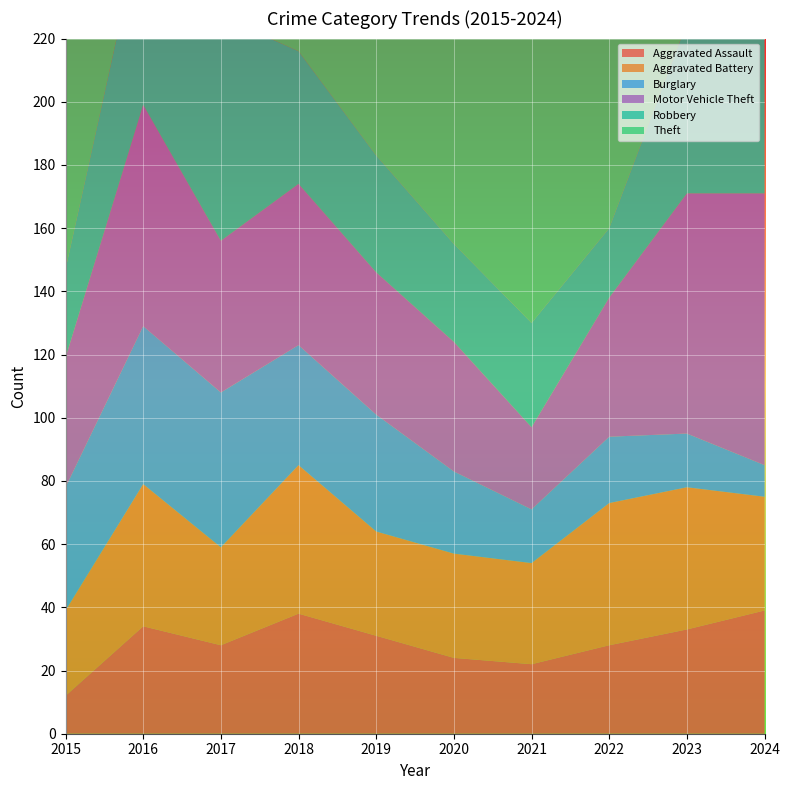

Reading left to right, transcribe all the data shown in this chart.

Aggravated Assault: 2015=12	2016=34	2017=28	2018=38	2019=31	2020=24	2021=22	2022=28	2023=33	2024=39
Aggravated Battery: 2015=27	2016=45	2017=31	2018=47	2019=33	2020=33	2021=32	2022=45	2023=45	2024=36
Burglary: 2015=39	2016=50	2017=49	2018=38	2019=37	2020=26	2021=17	2022=21	2023=17	2024=10
Motor Vehicle Theft: 2015=41	2016=70	2017=48	2018=51	2019=45	2020=41	2021=26	2022=44	2023=76	2024=86
Robbery: 2015=28	2016=59	2017=71	2018=42	2019=37	2020=31	2021=33	2022=22	2023=54	2024=77
Theft: 2015=187	2016=215	2017=206	2018=179	2019=194	2020=179	2021=90	2022=140	2023=191	2024=186